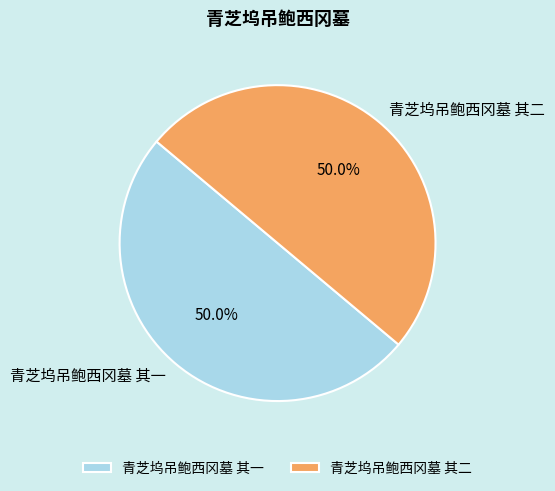

Approximately how many times larger is the value at 青芝坞吊鲍西冈墓 其二 compared to 青芝坞吊鲍西冈墓 其一?

1.0